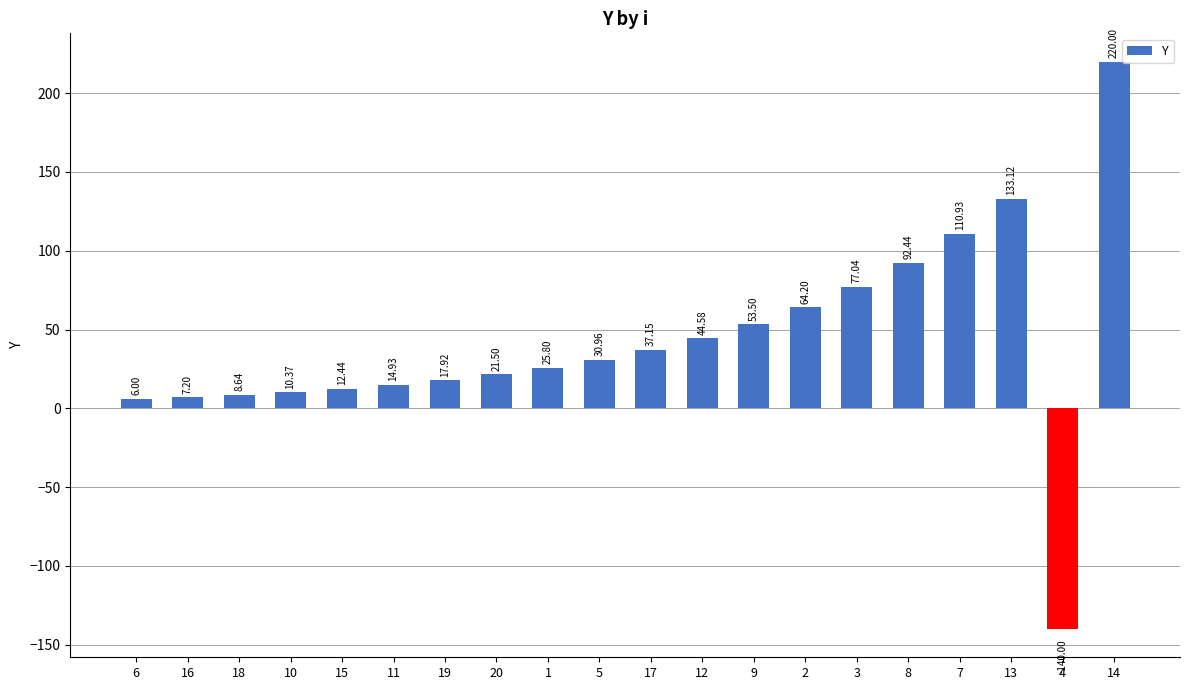

Count the number of categories in the chart.

20